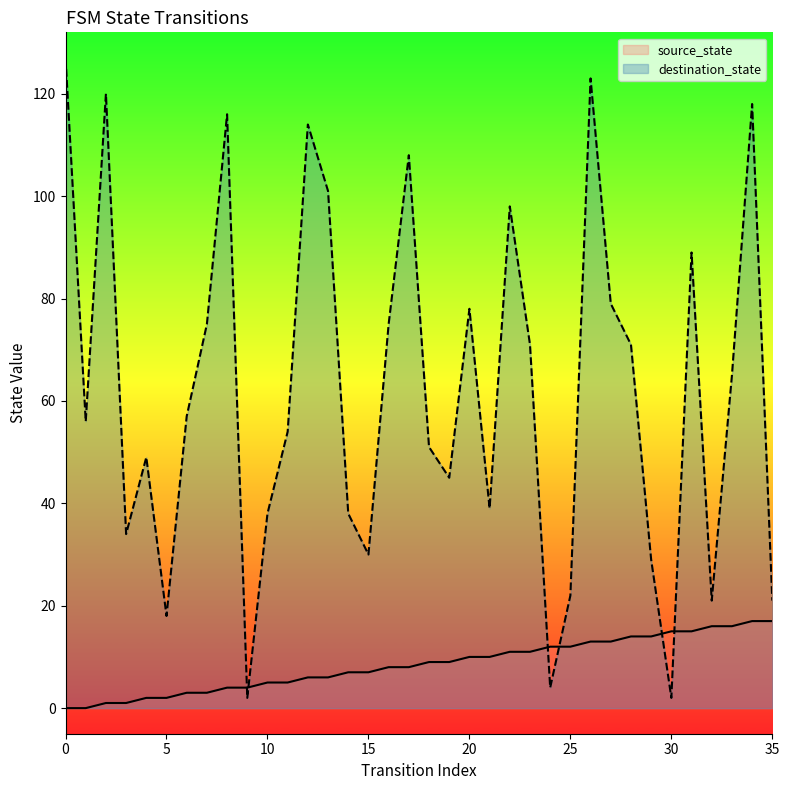

Which series has the largest total across all categories?

destination_state